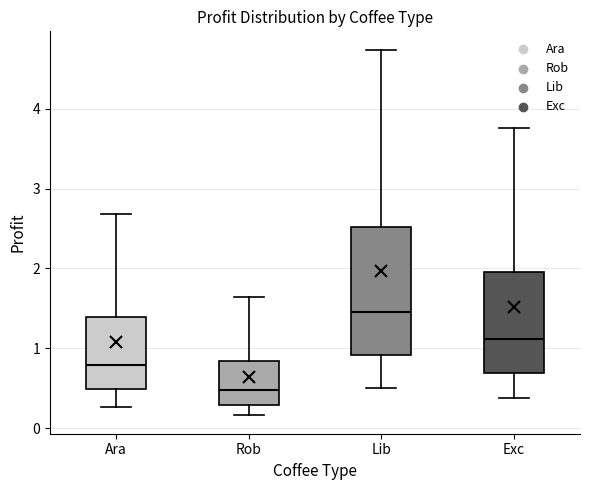

Which box is the tallest, from its lower edge to its upper edge?

Lib